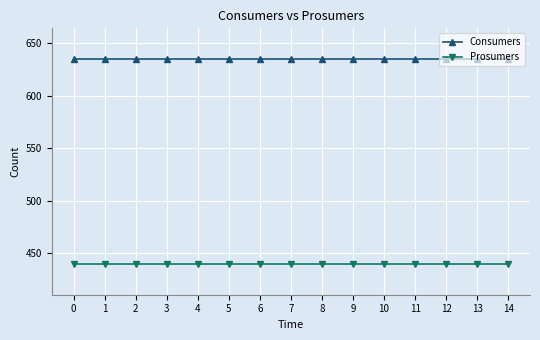

Is it true that Consumers equals 635 at 0?

True